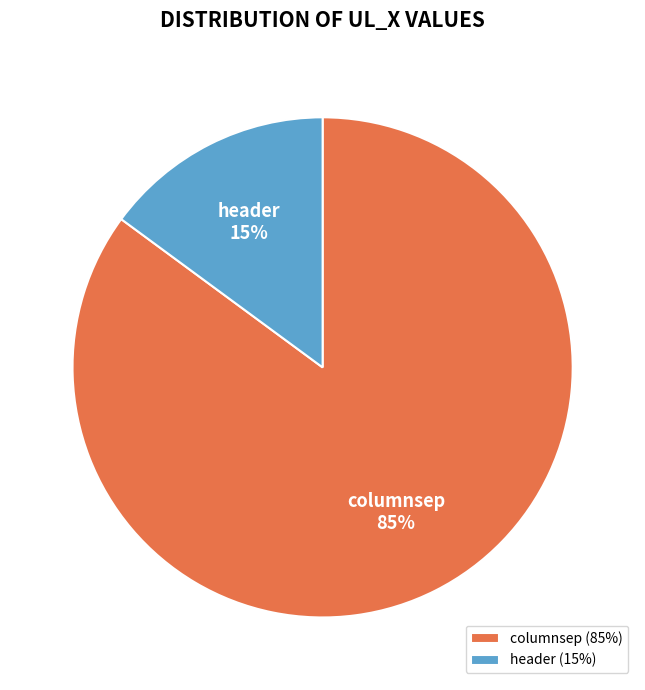

Is it true that columnsep is 72% of the pie?

False